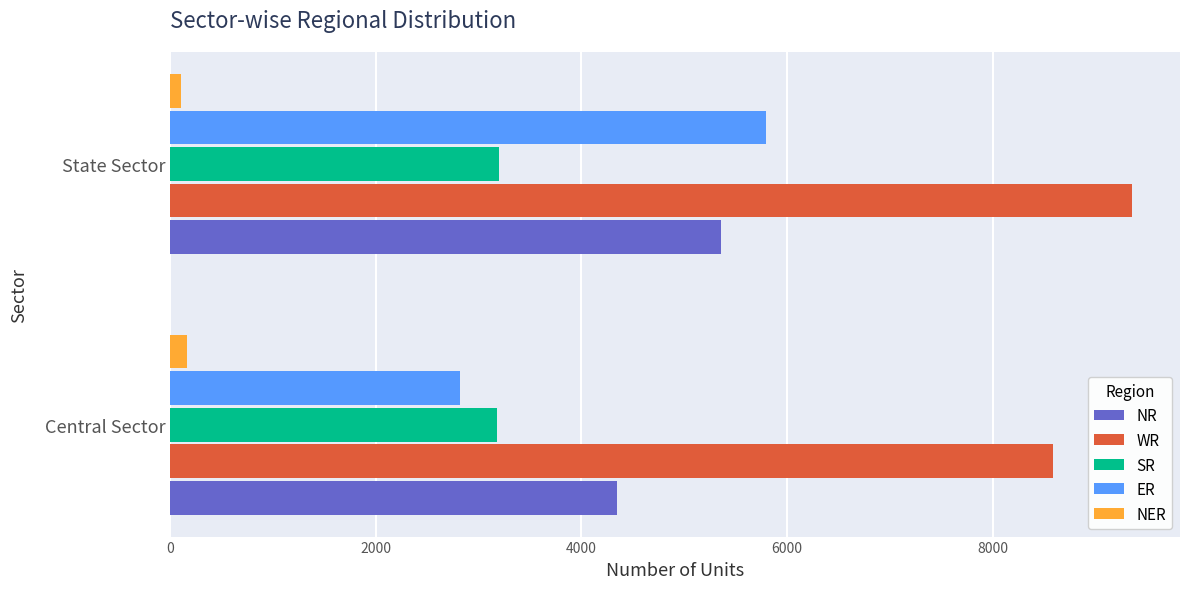

The value of NR at Central Sector is 6379. True or false?

False